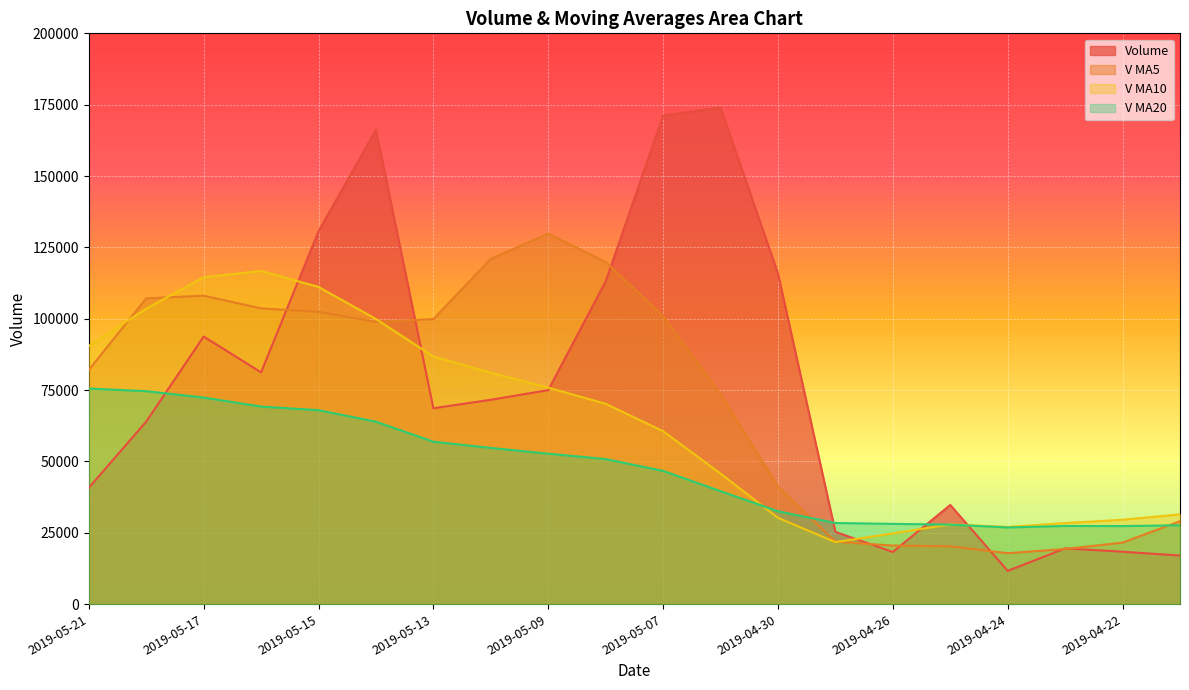

What is the value of the v_ma5 point at the 6th from the left?

98885.4